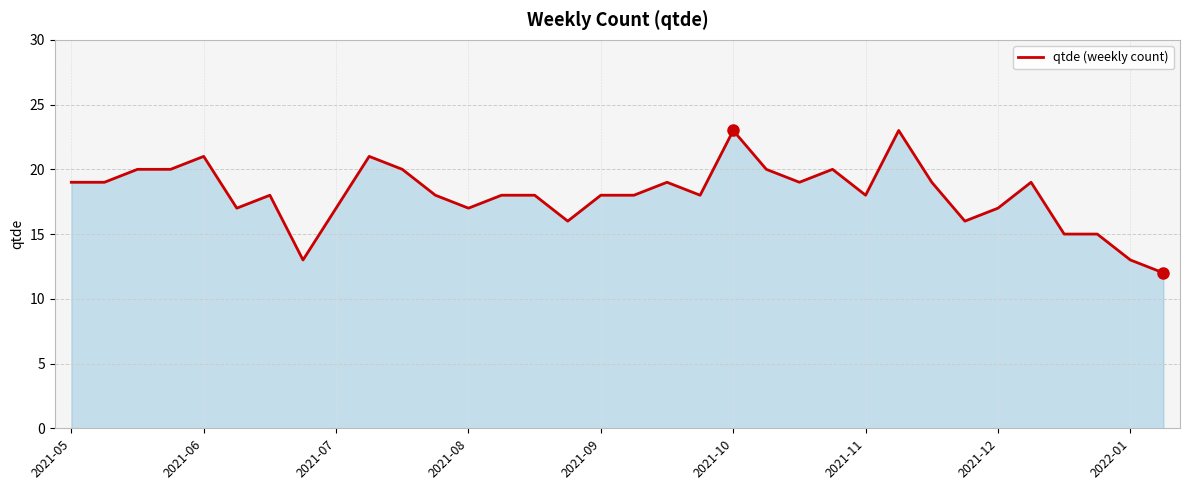

What is the maximum value shown in the chart?

23